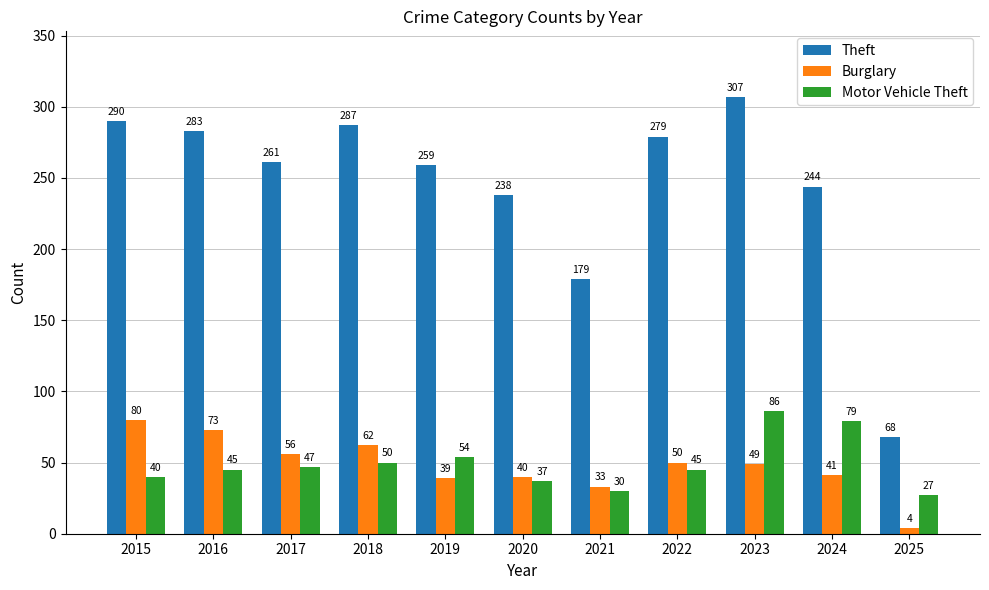

What is the greatest value displayed?

307